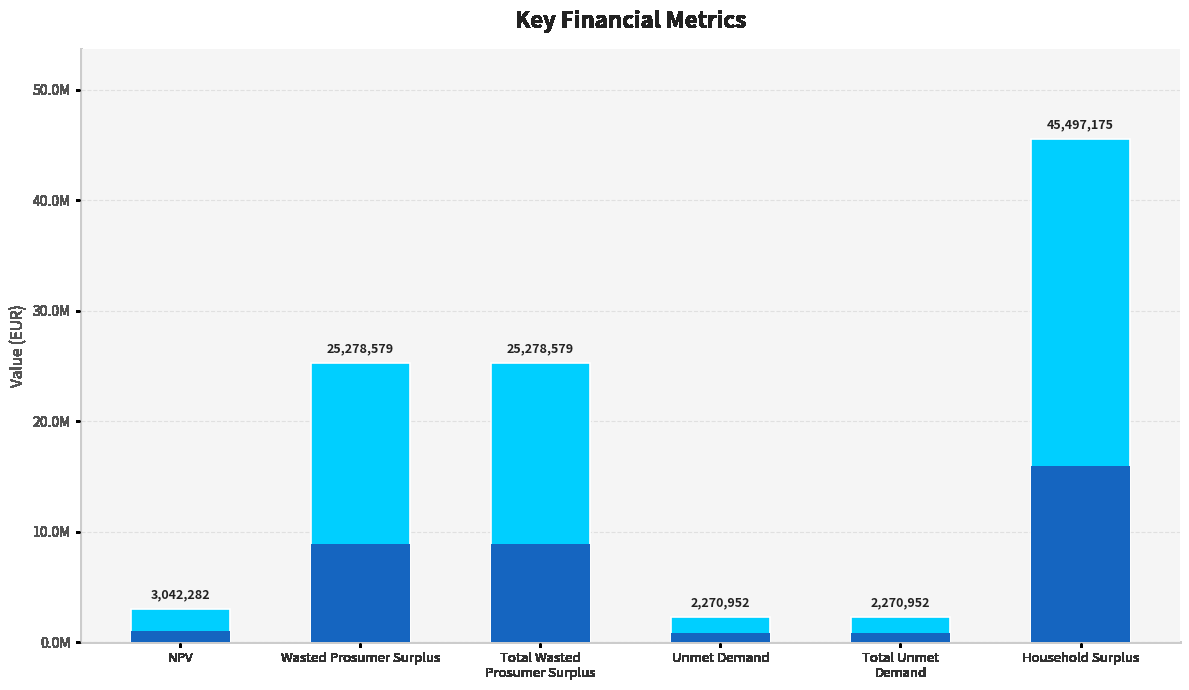

List the labels in order of value, largest first.

Household Surplus, Wasted Prosumer Surplus, Total Wasted
Prosumer Surplus, NPV, Unmet Demand, Total Unmet
Demand